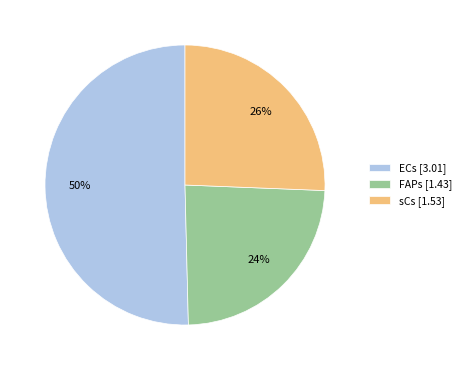

Which has a higher value, FAPs [1.43] or sCs [1.53]?

sCs [1.53]